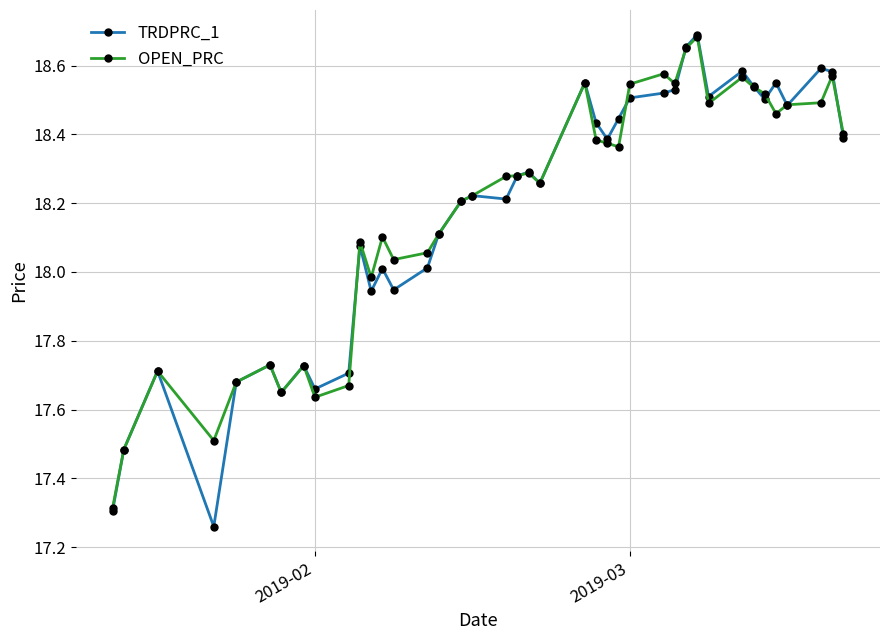

What are all the series names shown in the legend?

TRDPRC_1, OPEN_PRC